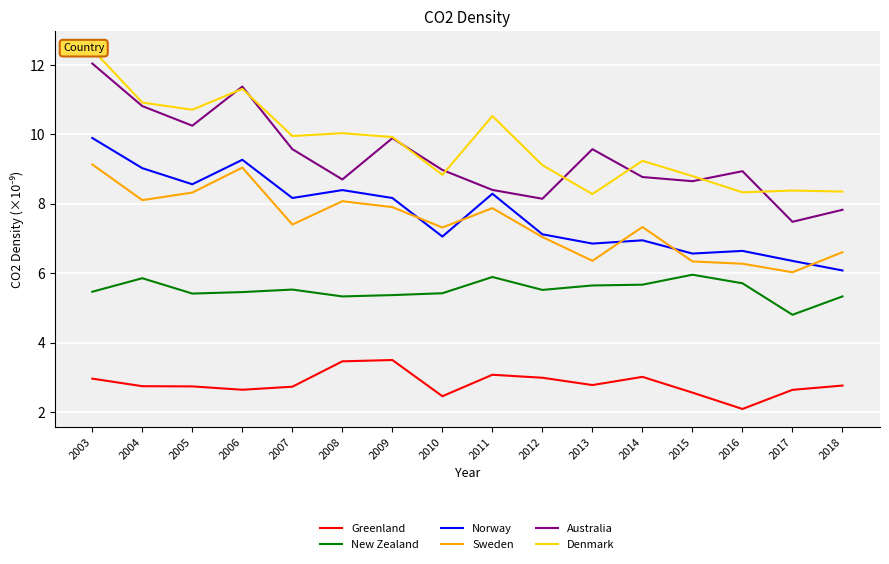

How many values in the Denmark series are below 9?

6